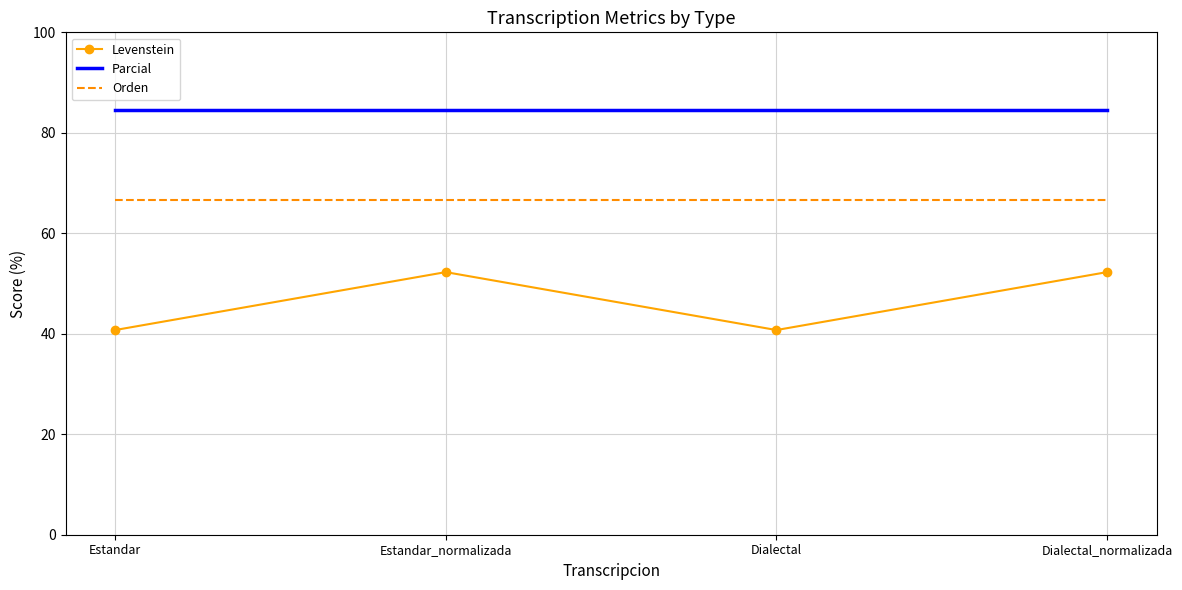

Reading left to right, what are all the values shown in this chart?

Levenstein: Estandar=40.7	Estandar_normalizada=52.3	Dialectal=40.7	Dialectal_normalizada=52.3
Parcial: Estandar=84.6	Estandar_normalizada=84.6	Dialectal=84.6	Dialectal_normalizada=84.6
Orden: Estandar=66.7	Estandar_normalizada=66.7	Dialectal=66.7	Dialectal_normalizada=66.7